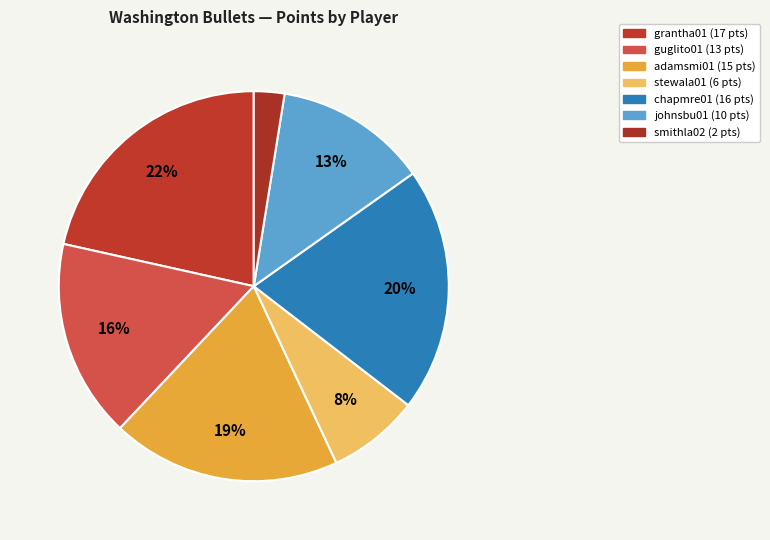

How many segments does this pie chart have?

7